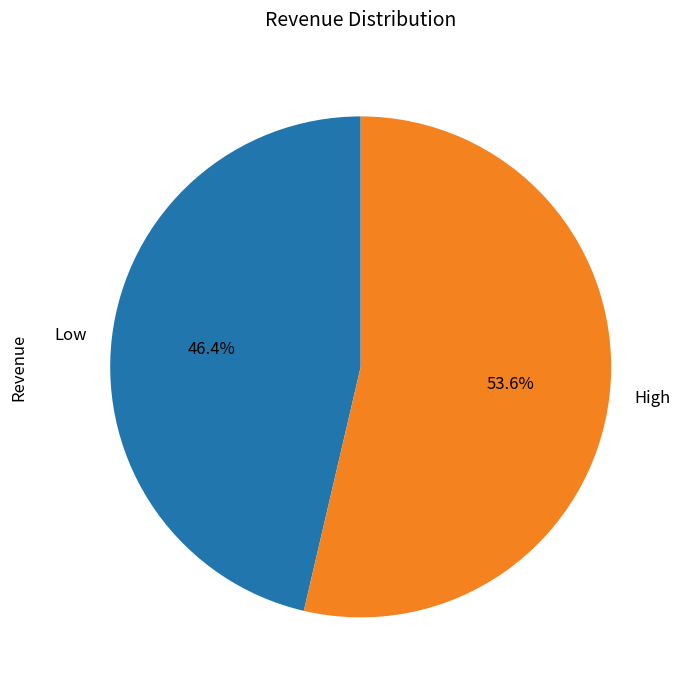

To the nearest percent, what portion does High represent?

54%